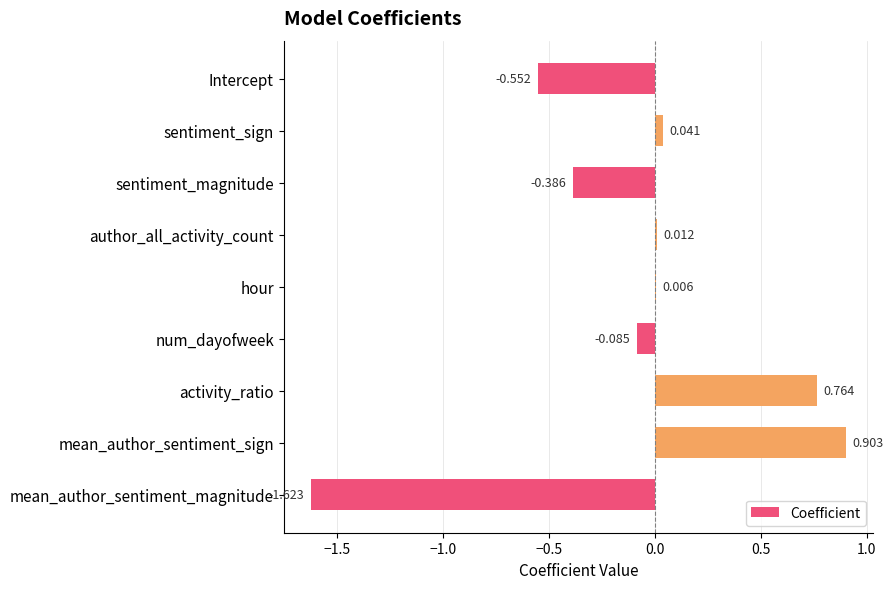

Which label corresponds to the largest value in the chart?

mean_author_sentiment_sign